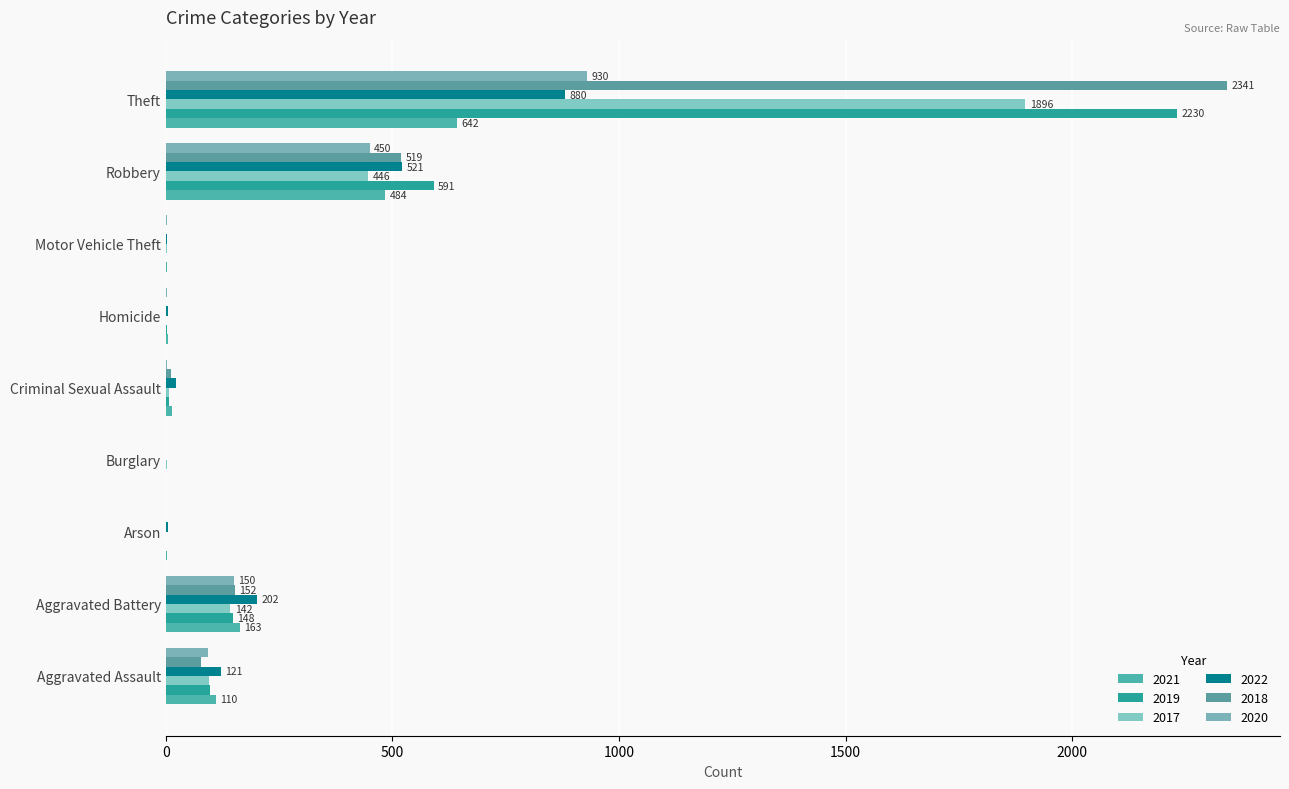

Which has a higher value, Aggravated Battery or Homicide?

Aggravated Battery